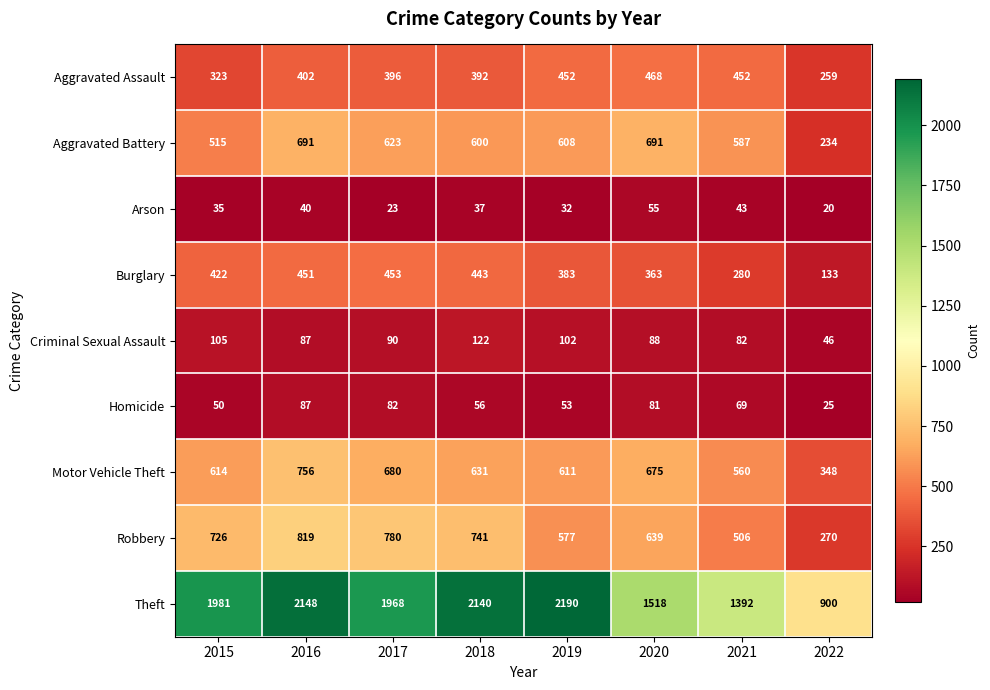

Is it true that Aggravated Assault equals 662 at 2018?

False